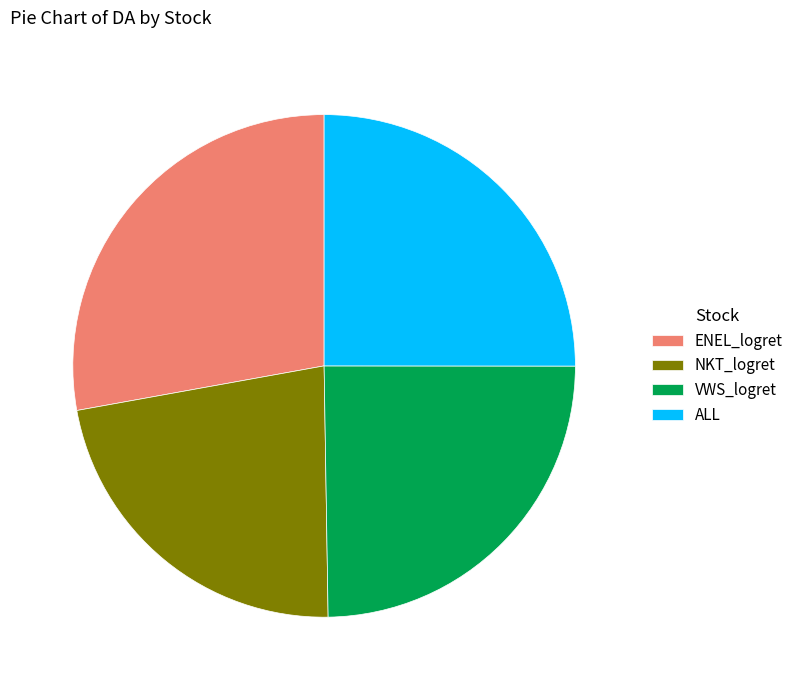

The NKT_logret slice represents 22% of the pie. True or false?

True